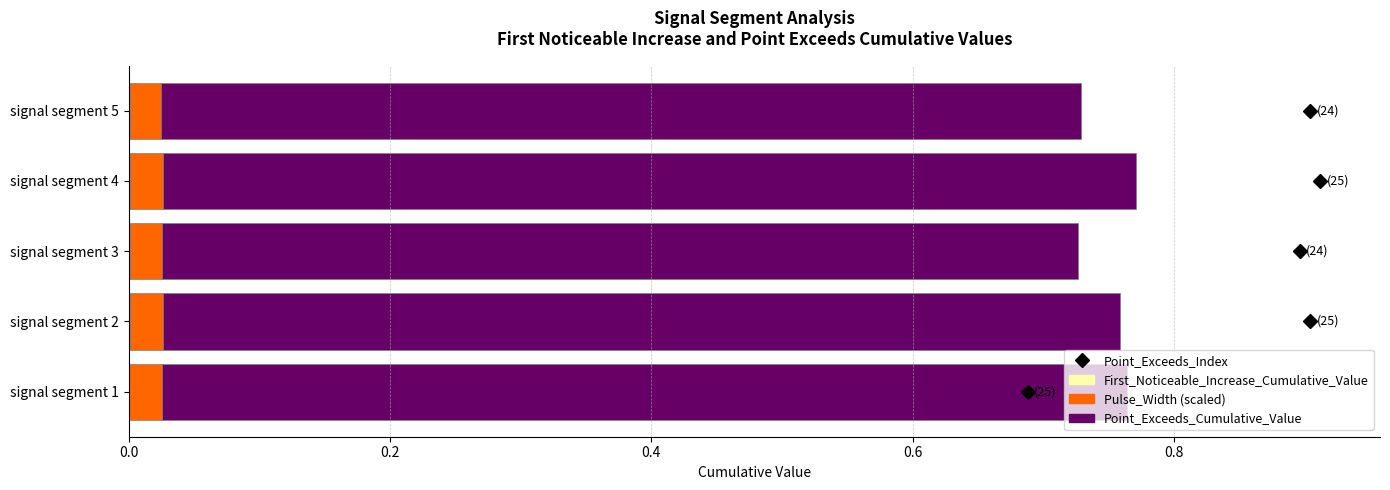

How many categories are shown in the chart?

5